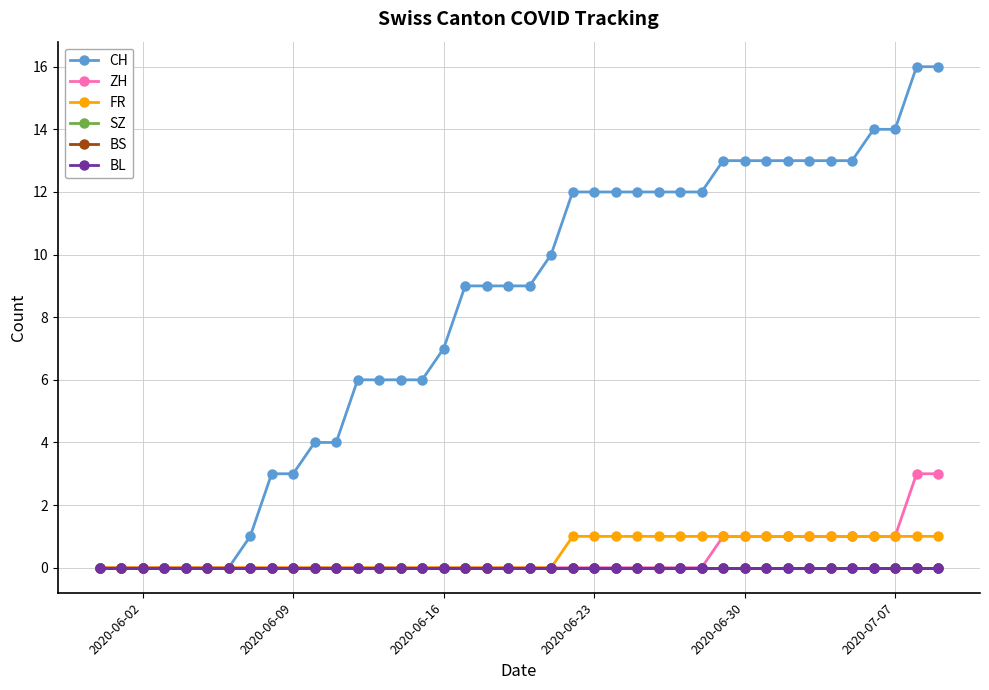

Which series has the widest spread of values?

CH